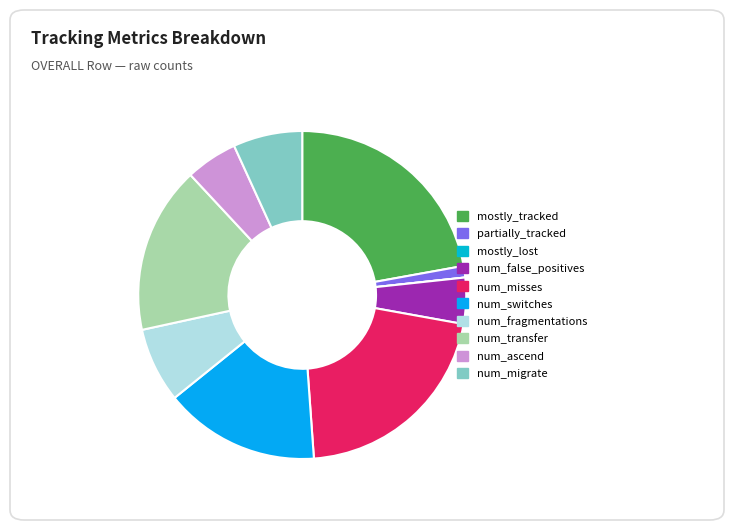

Do num_transfer and num_false_positives together represent more than half of the pie?

No